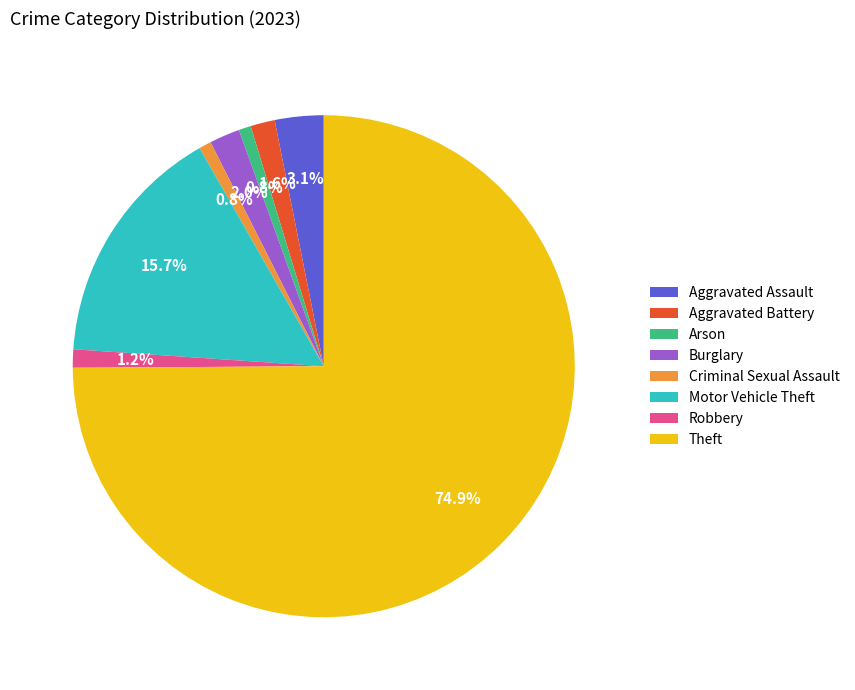

Is there any slice that represents more than half of the pie?

Yes